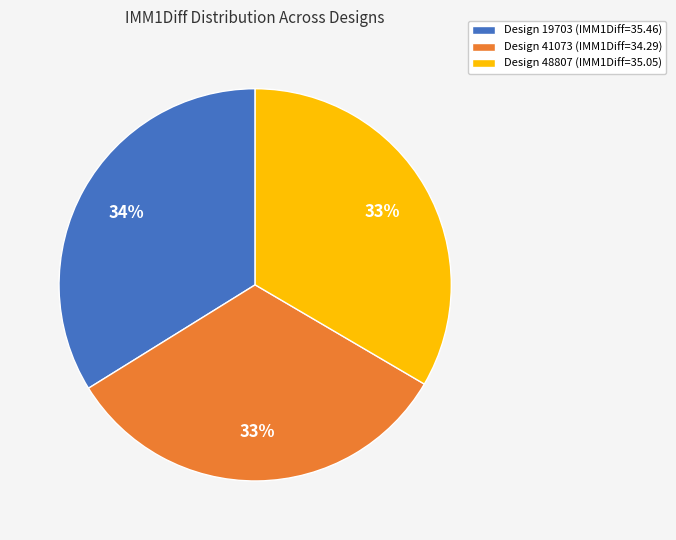

Does Design 19703 (IMM1Diff=35.46) represent more than half of the total?

No